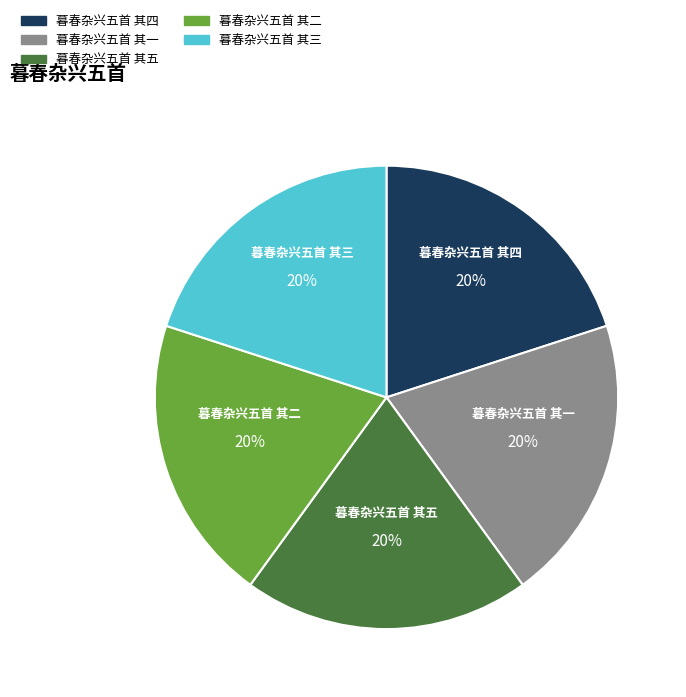

What percentage is the 暮春杂兴五首 其五 slice, to the nearest percent?

20%